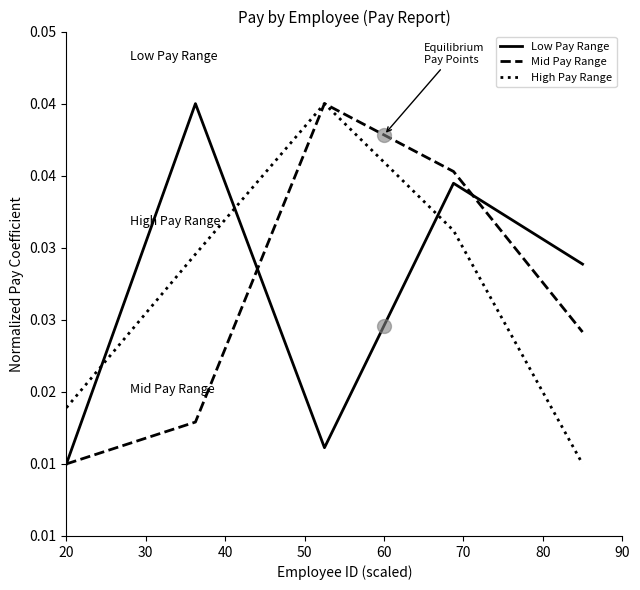

Does the chart have visible grid lines?

No